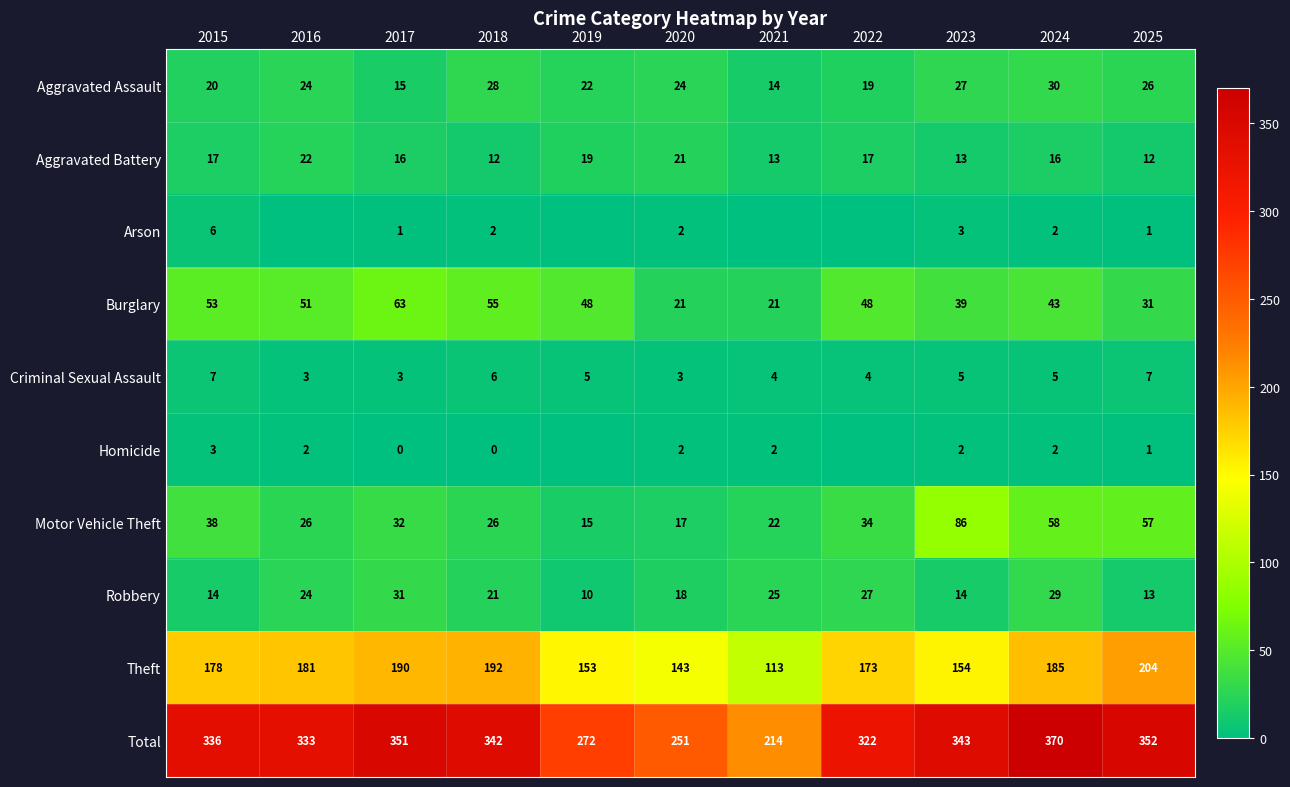

What is the sum of all Criminal Sexual Assault values?

52